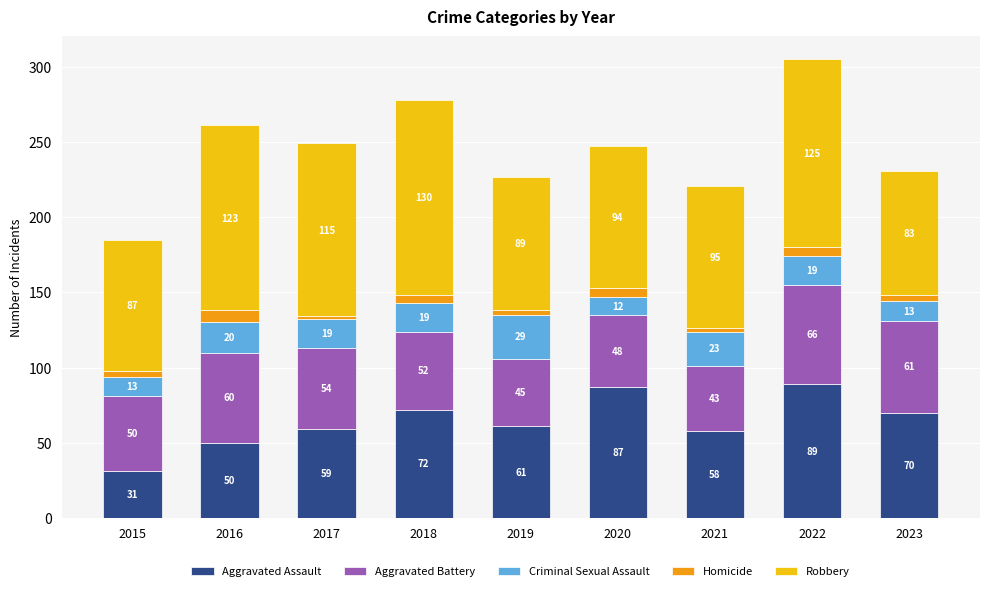

Which category has the highest value in the Aggravated Assault series?

2022